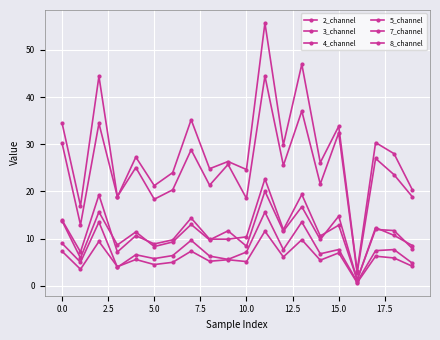

How many lines are shown in the chart?

6